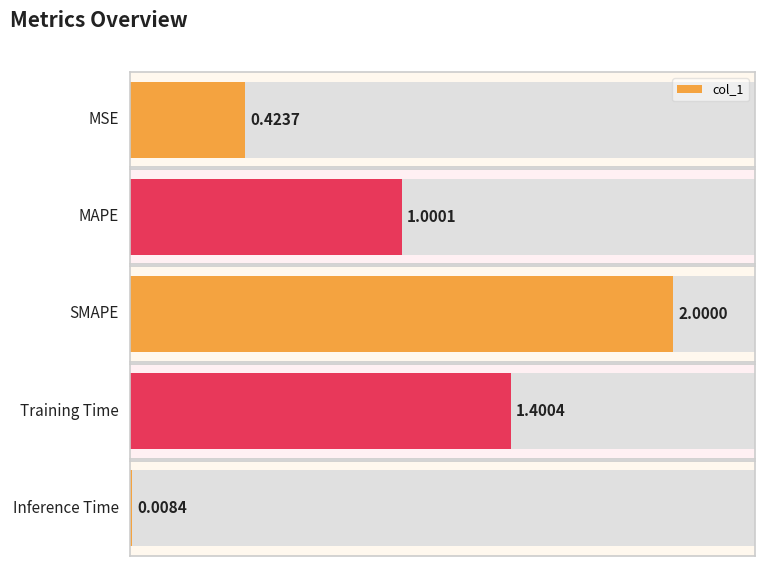

Which category has the highest value across all series?

SMAPE